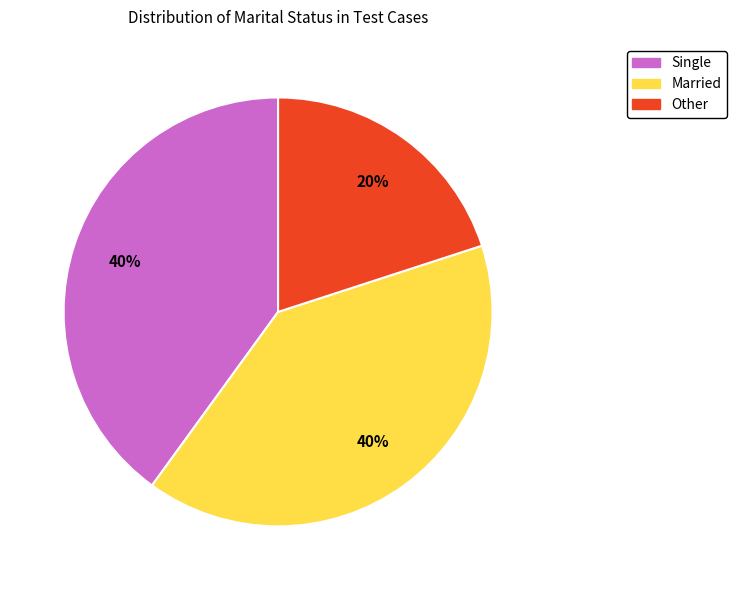

What percentage is the Married slice, to the nearest percent?

40%